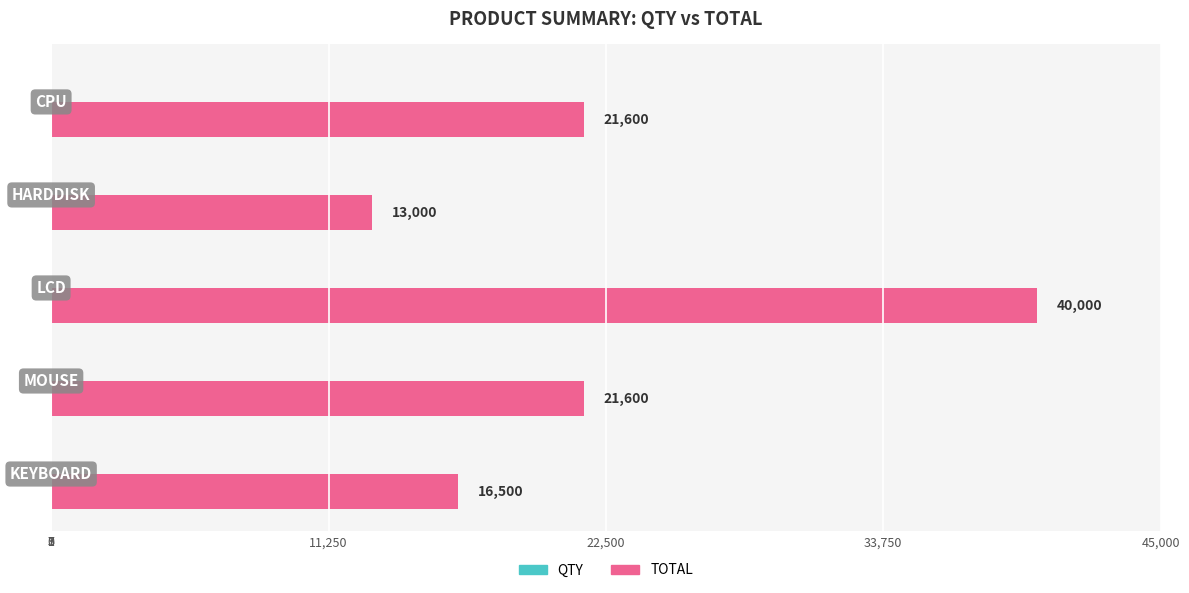

Reading left to right, list all the values displayed in this chart.

QTY: -3	-3	-5	-2	-3
TOTAL: 16500	21600	40000	13000	21600